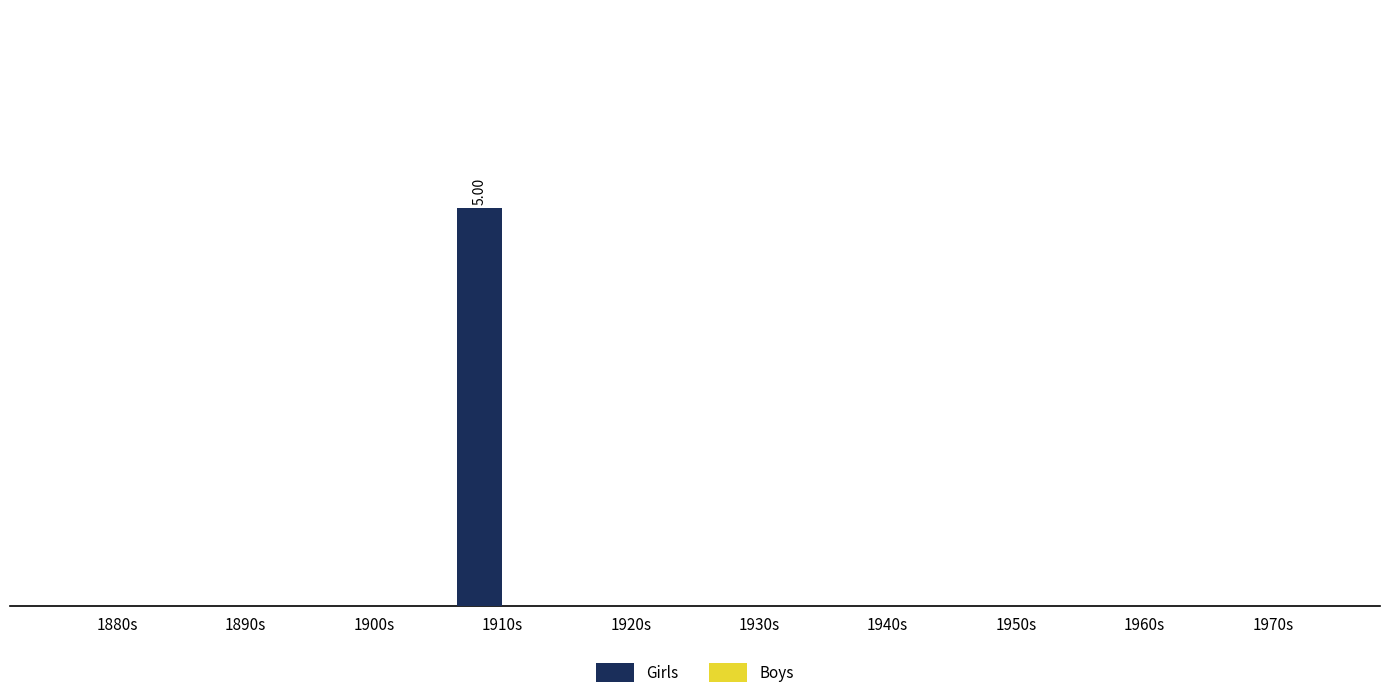

Are the bars horizontal?

No